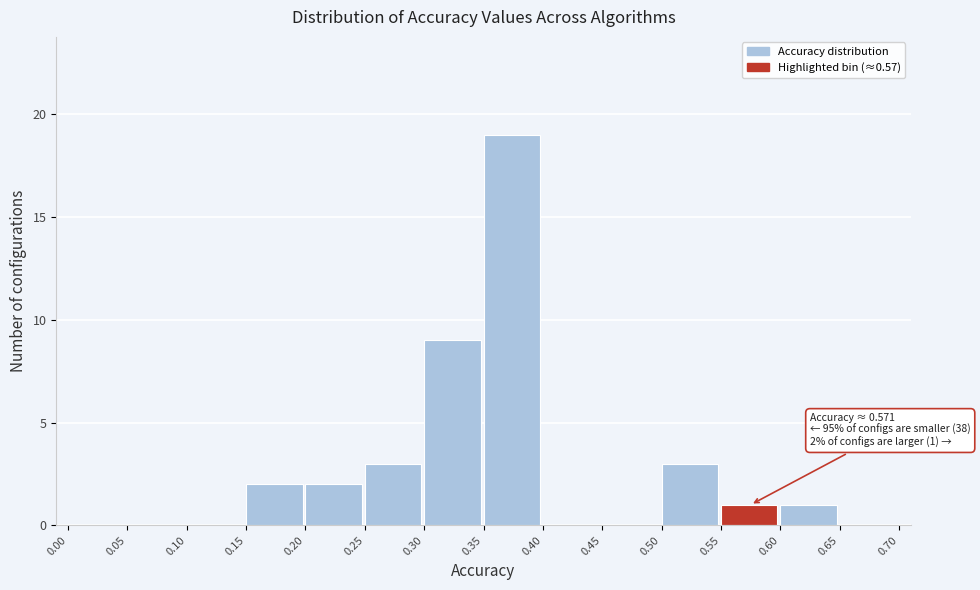

Over which range of the x-axis is the bar tallest?

0.35 to 0.40